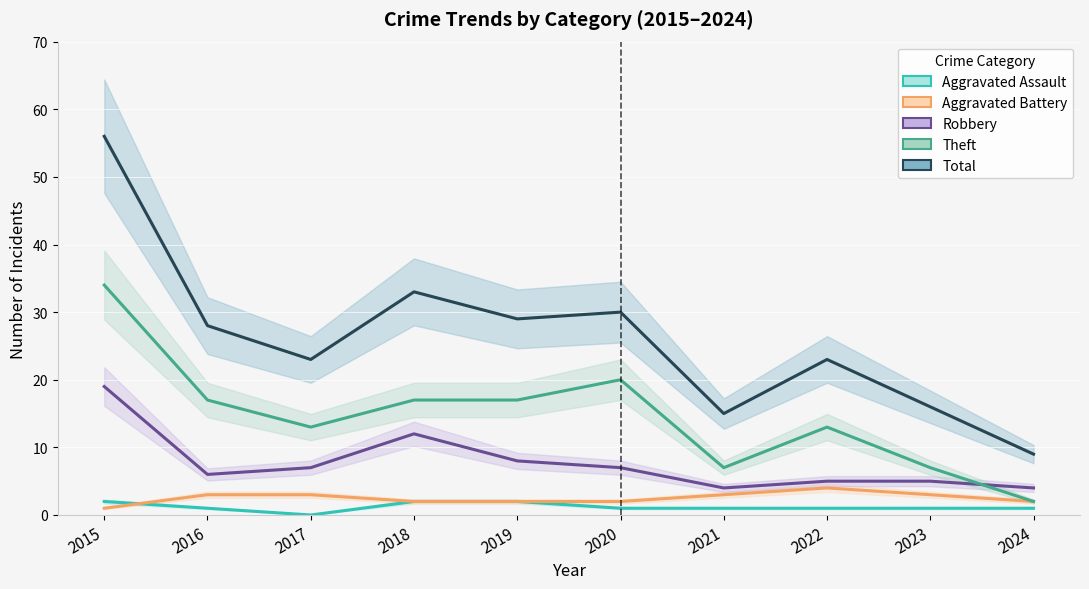

At which label is Aggravated Assault closest to 1?

2016